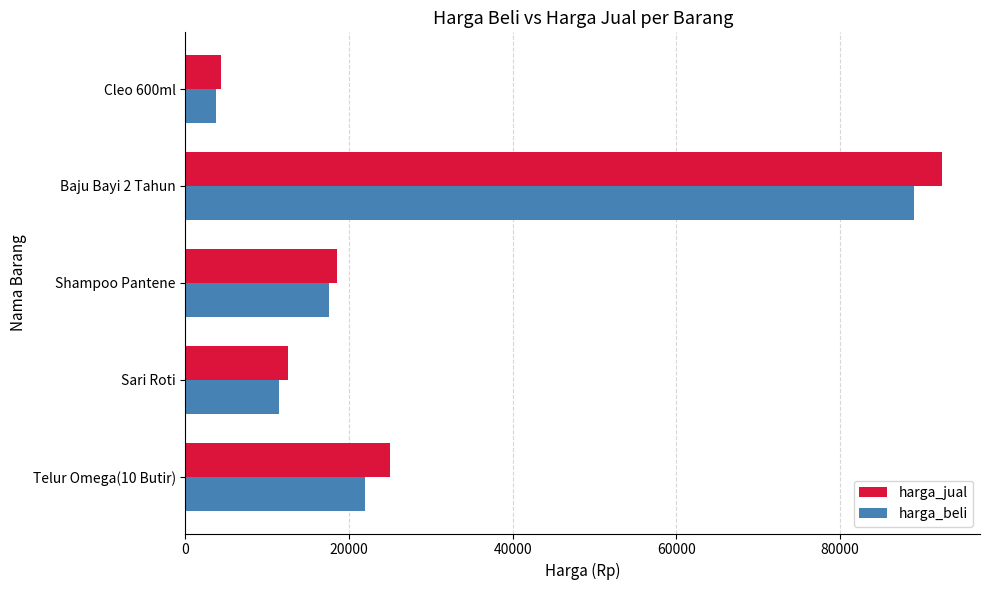

Where is harga_jual nearest to the value 48400?

Telur Omega(10 Butir)